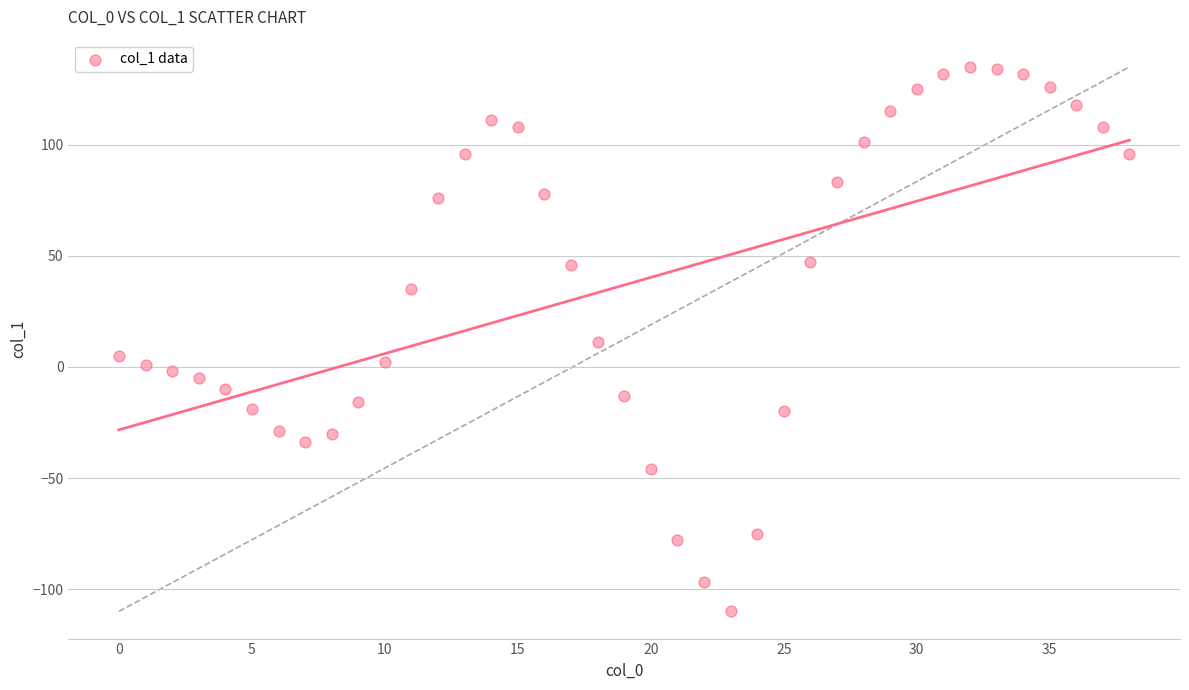

What is the range of Y values (max minus min)?

245